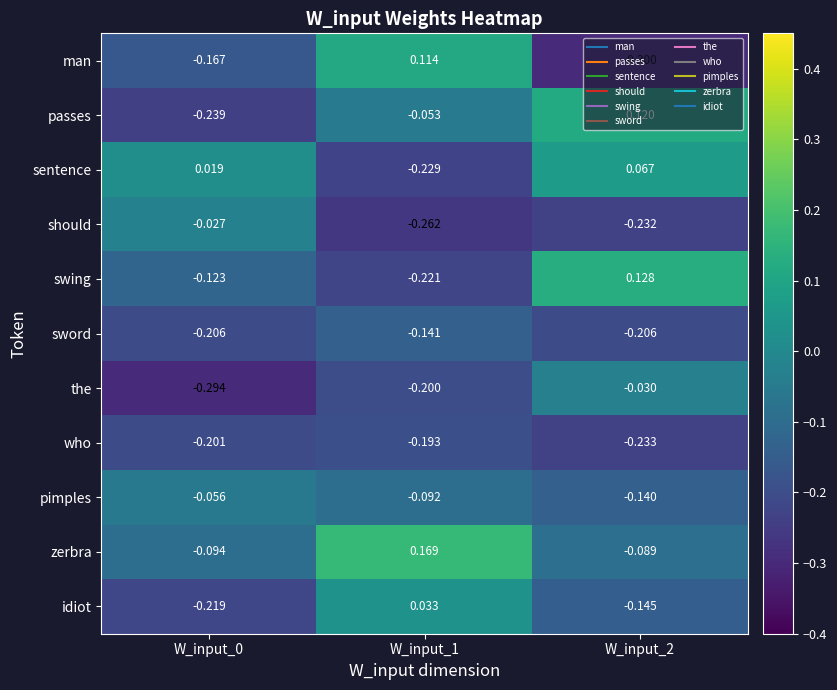

Rank the series at W_input_0 from lowest to highest value.

the, passes, idiot, sword, who, man, swing, zerbra, pimples, should, sentence